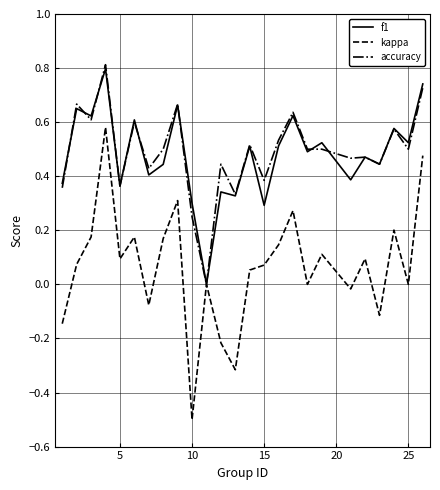

What is the minimum value shown in the chart?

-0.5